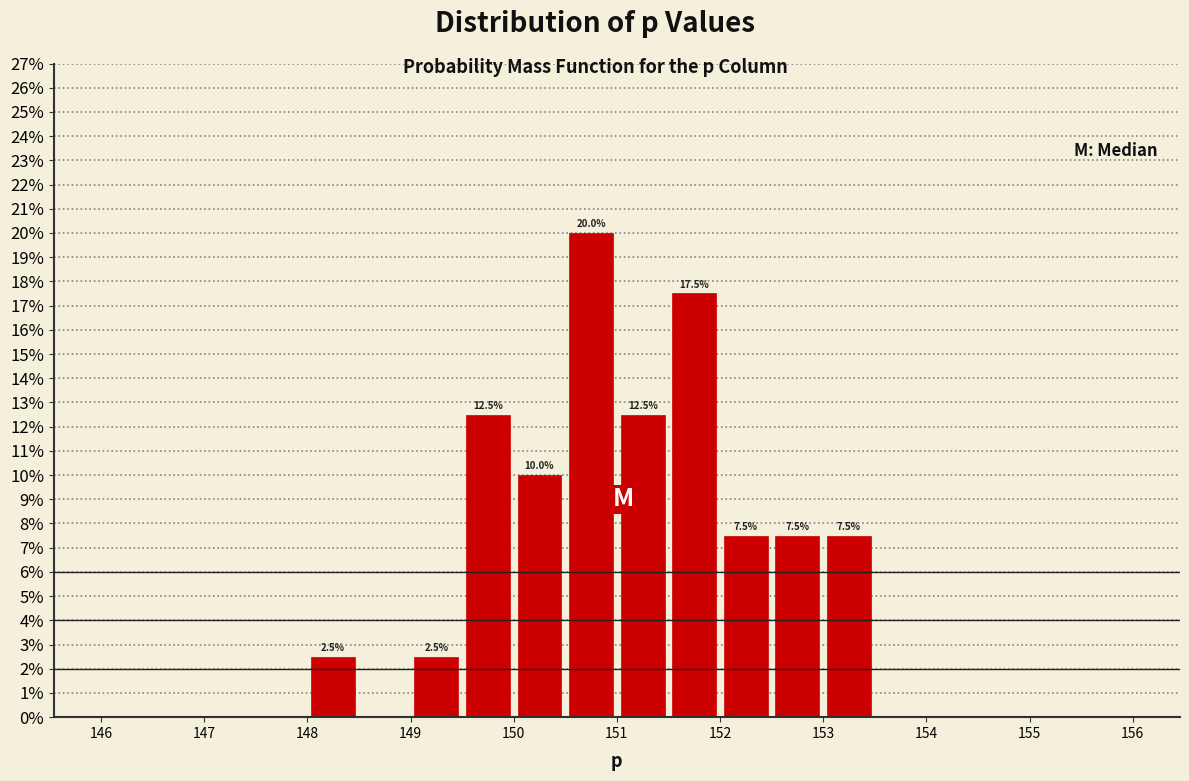

Which range on the x-axis has the tallest bar?

150.5 to 151.0